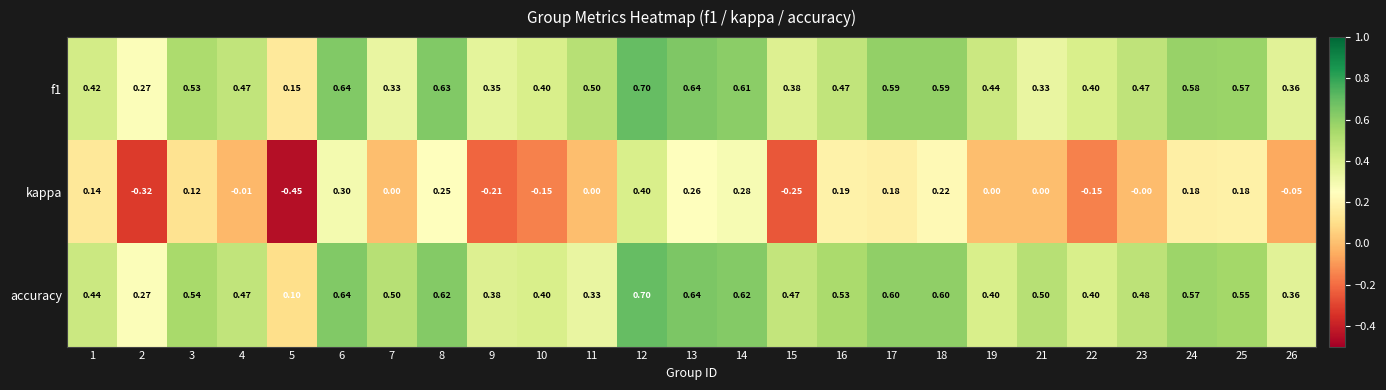

Which series has the largest total across all categories?

accuracy